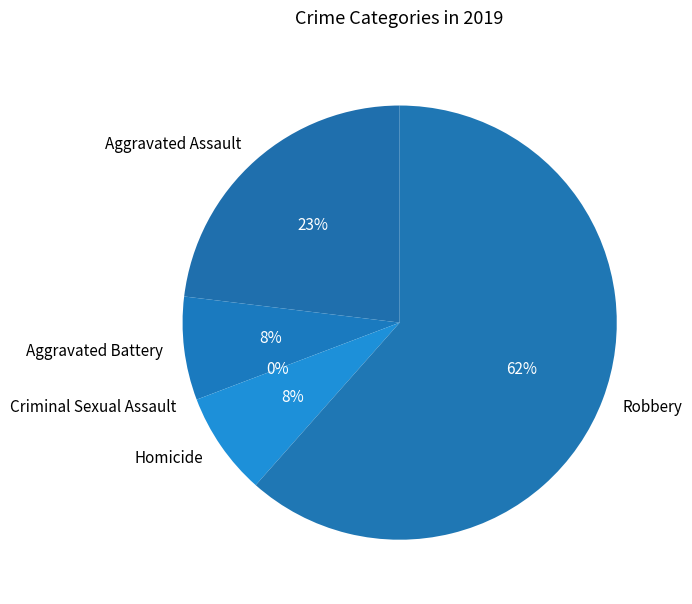

Which category has the smallest portion of the pie?

Criminal Sexual Assault